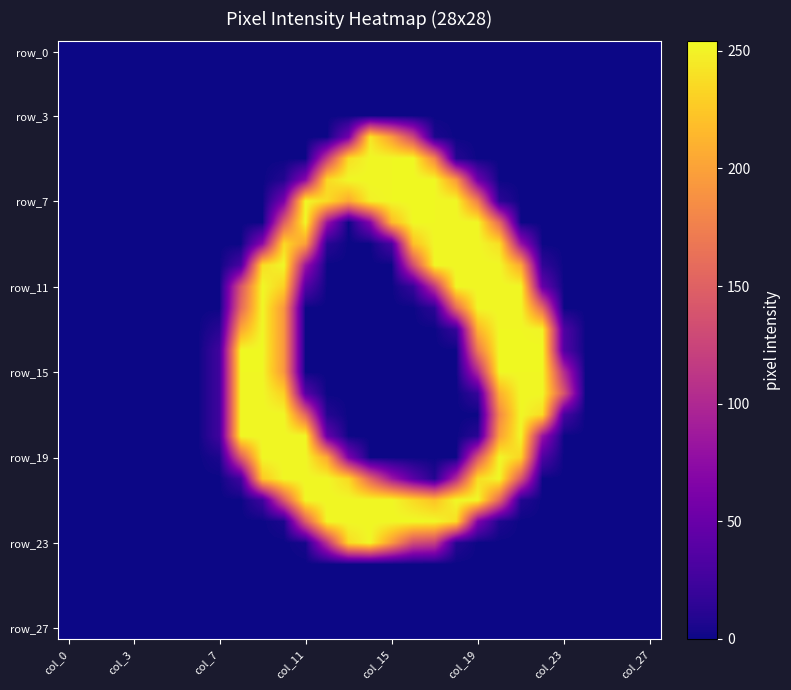

What is the maximum value shown in the chart?

254